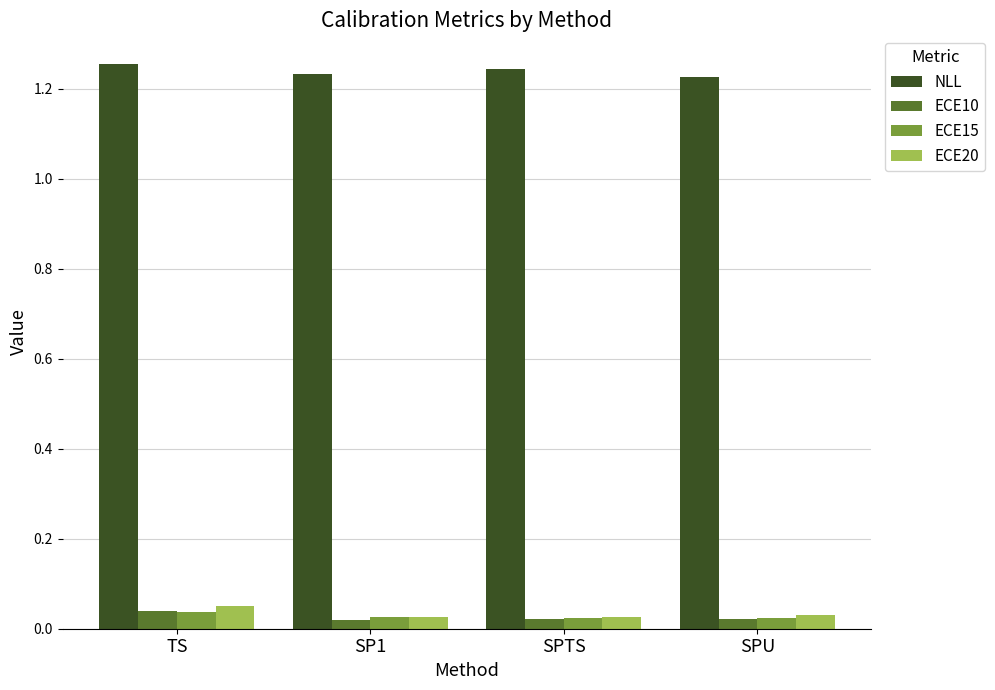

Count the ECE20 values in the range 0 to 1.

4